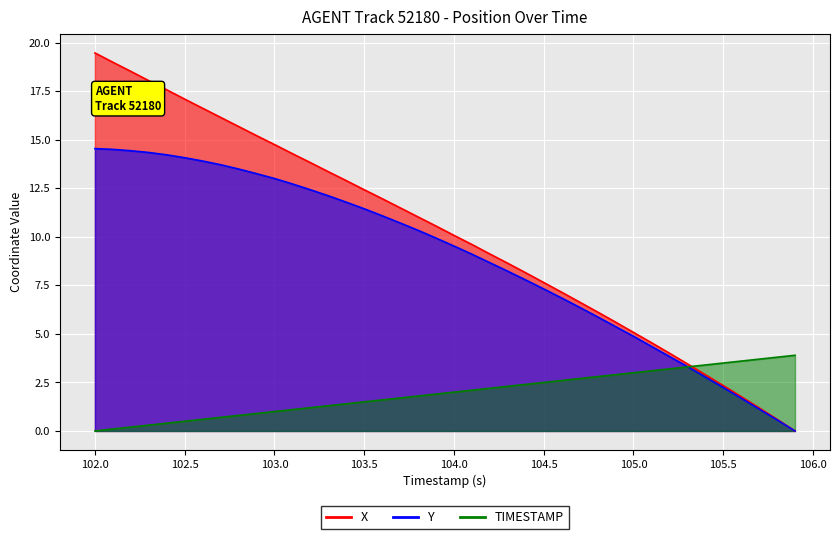

Is it true that X equals 18.7 at 13?

False